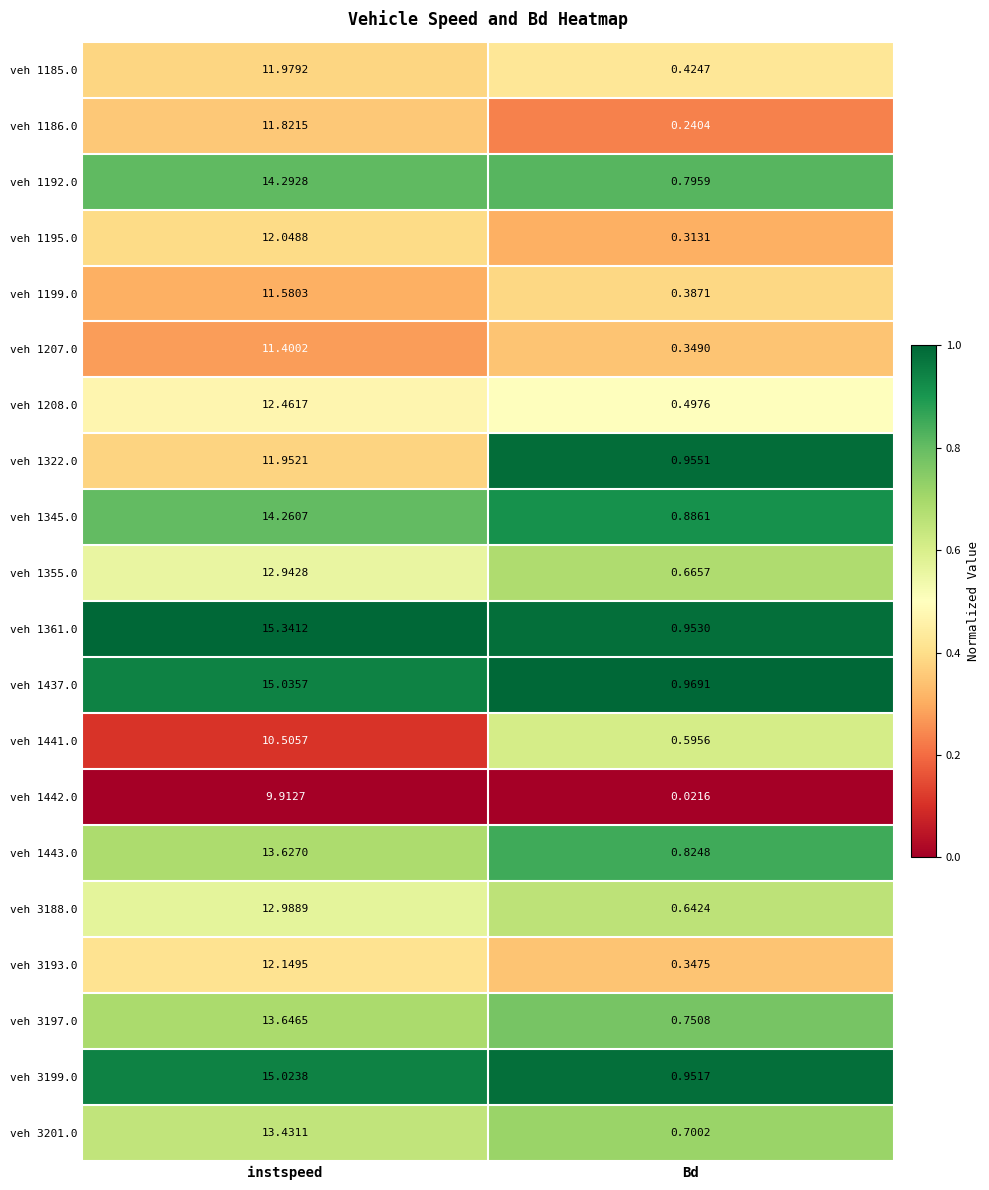

At instspeed, list the series in order from smallest to largest.

veh 1442.0, veh 1441.0, veh 1207.0, veh 1199.0, veh 1186.0, veh 1322.0, veh 1185.0, veh 1195.0, veh 3193.0, veh 1208.0, veh 1355.0, veh 3188.0, veh 3201.0, veh 1443.0, veh 3197.0, veh 1345.0, veh 1192.0, veh 3199.0, veh 1437.0, veh 1361.0